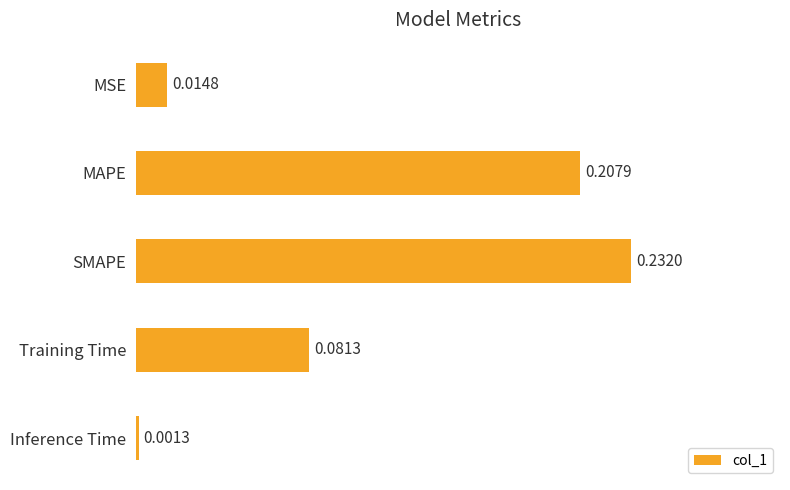

Which label corresponds to the largest value in the chart?

SMAPE